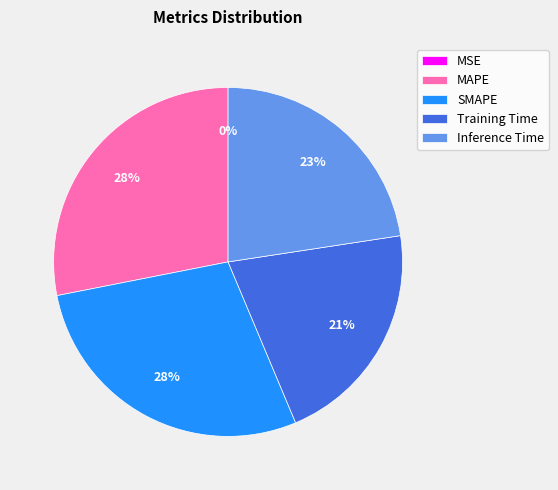

The Inference Time slice represents 23% of the pie. True or false?

True